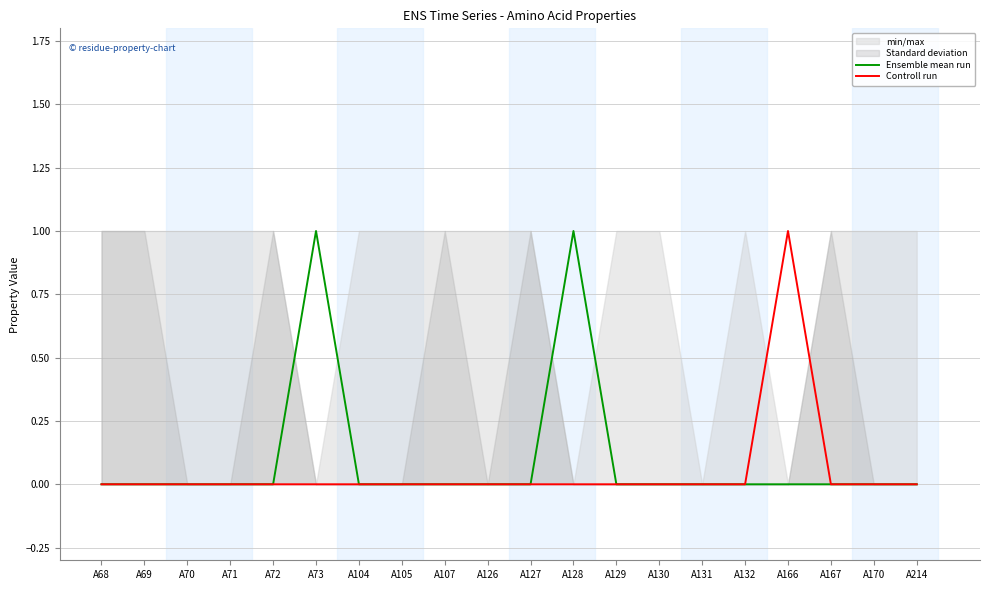

At which category does the chart reach its minimum across all series?

A68